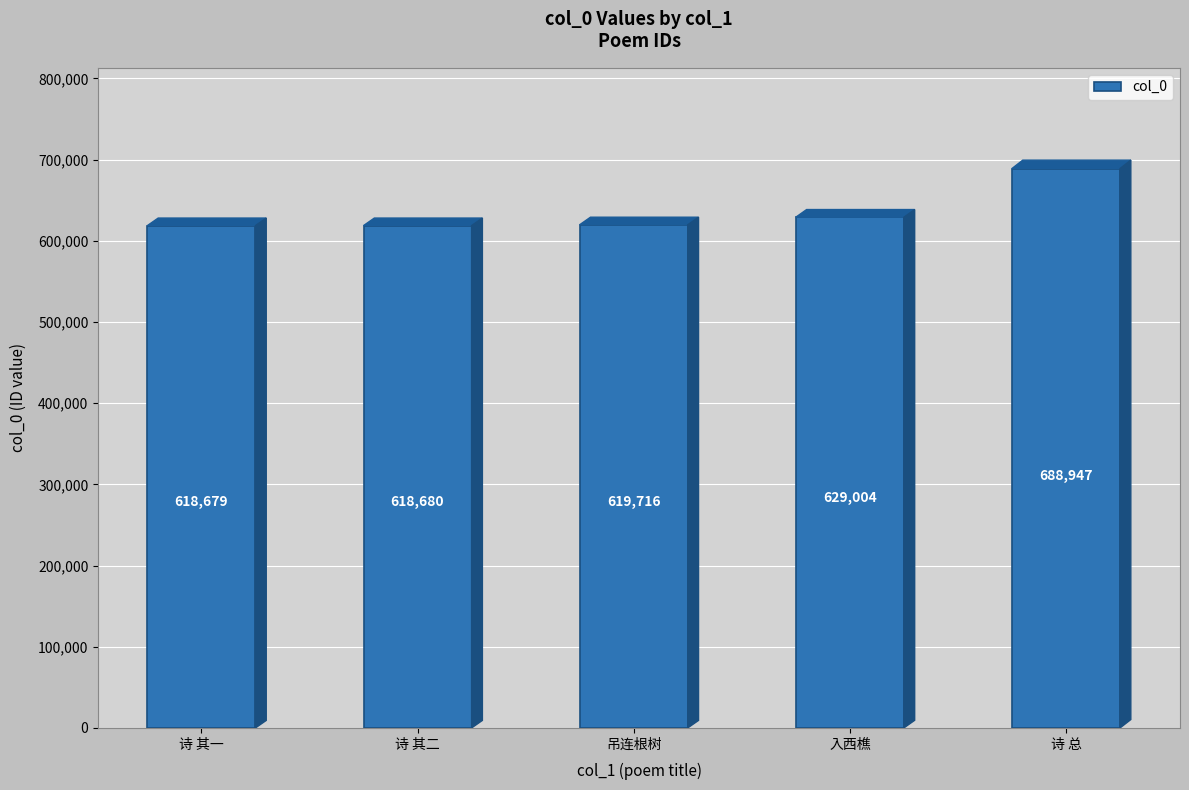

True or false: the data shows 1039088 at 吊连根树.

False